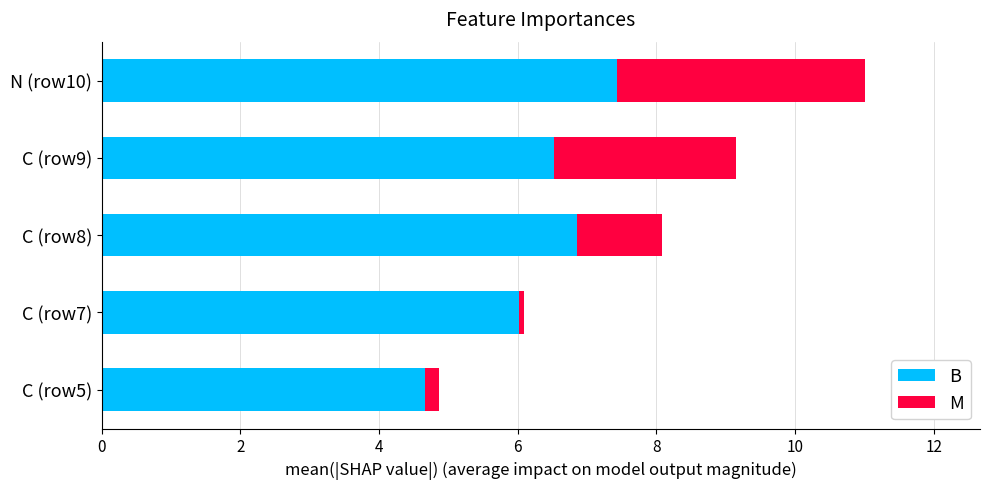

True or false: B has a value of 6.5 at C (row9).

True